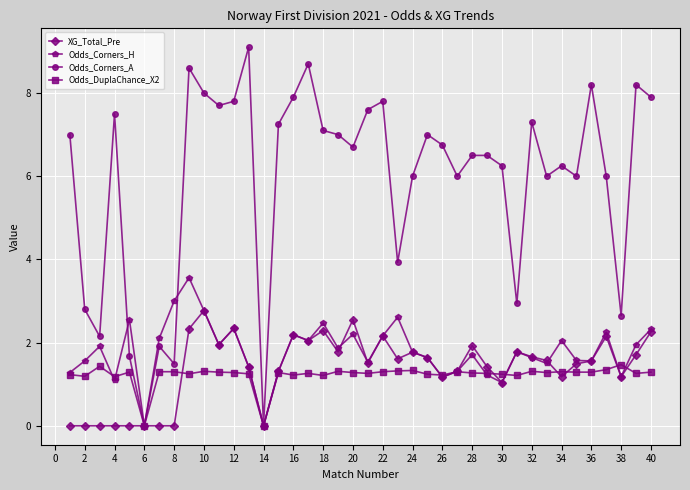

How many series are shown in this chart?

4